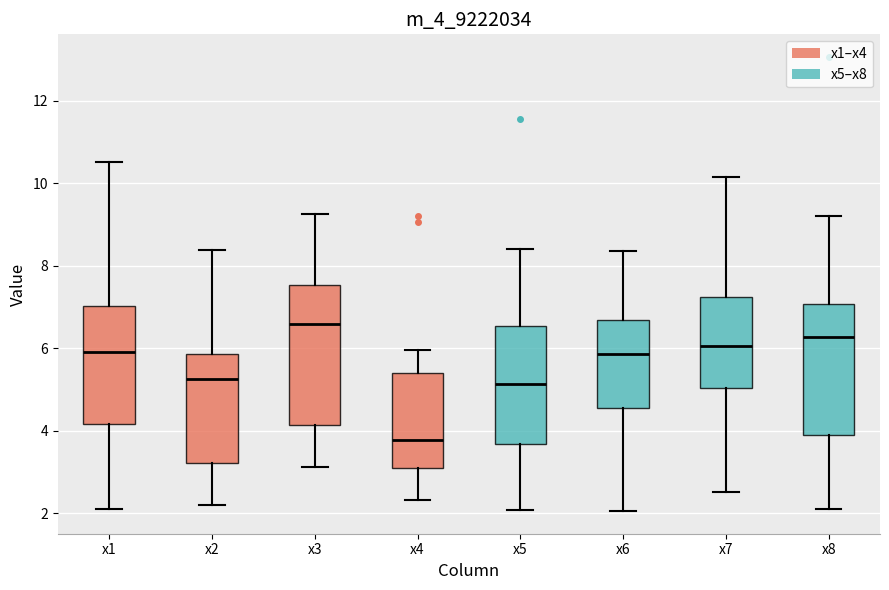

Which box is the tallest, from its lower edge to its upper edge?

x3